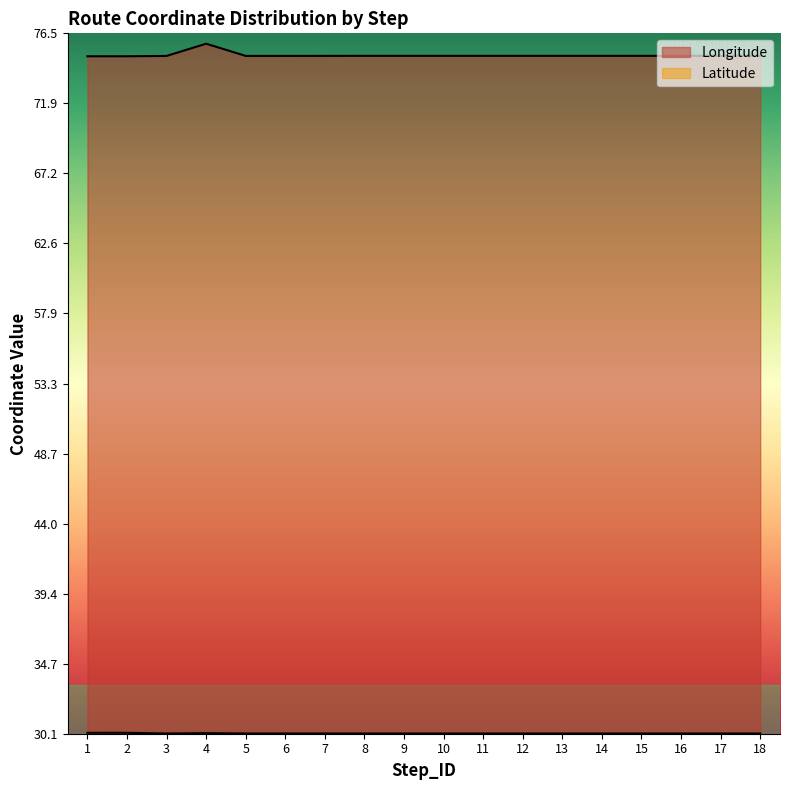

Which series has the largest range (max minus min)?

Longitude